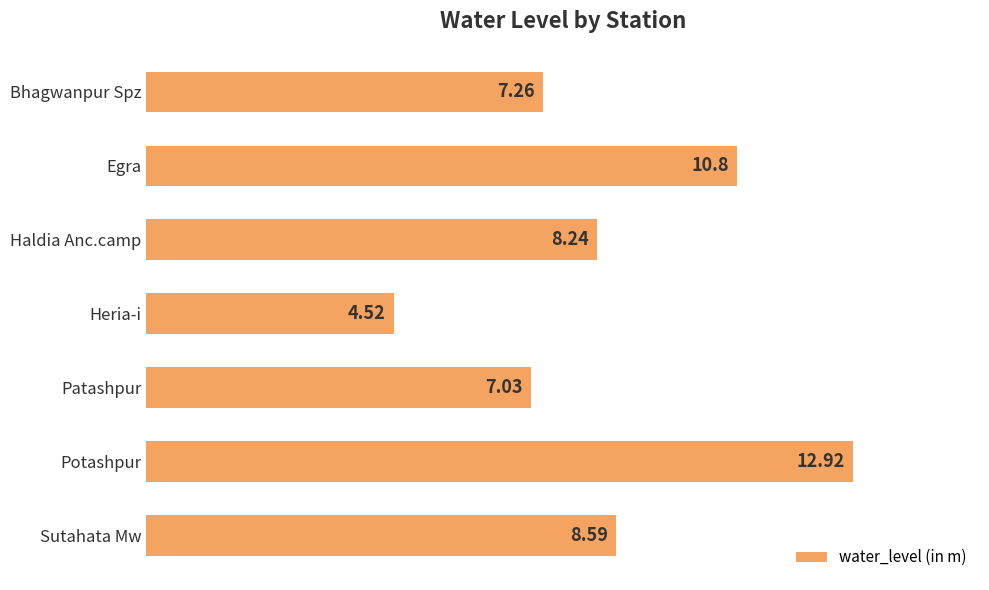

Rank the categories by value from highest to lowest.

Potashpur, Egra, Sutahata Mw, Haldia Anc.camp, Bhagwanpur Spz, Patashpur, Heria-i